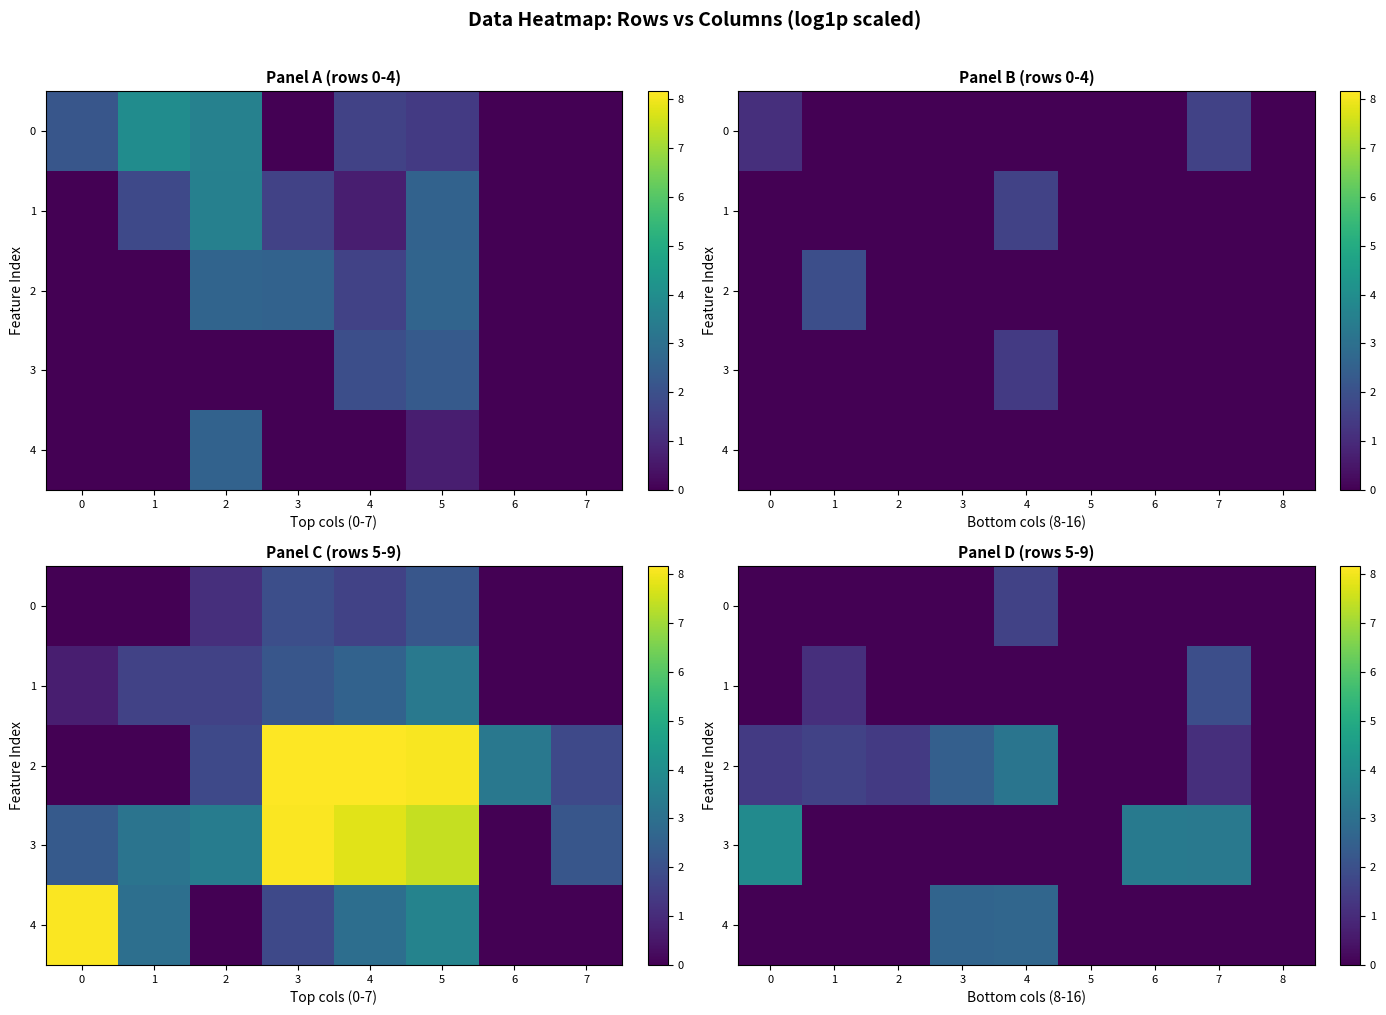

True or false: 2 has a value of 1.1 at 7.

True